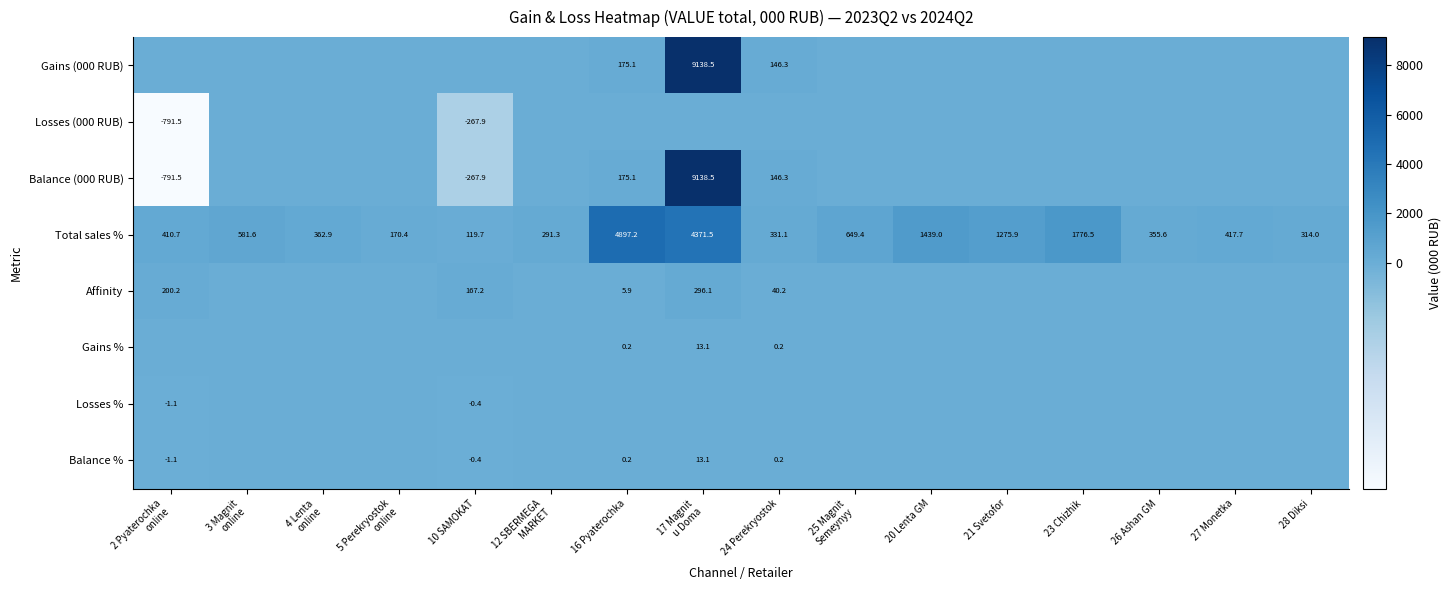

The Total sales % series shows 1896.5 at 20 Lenta GM. True or false?

False